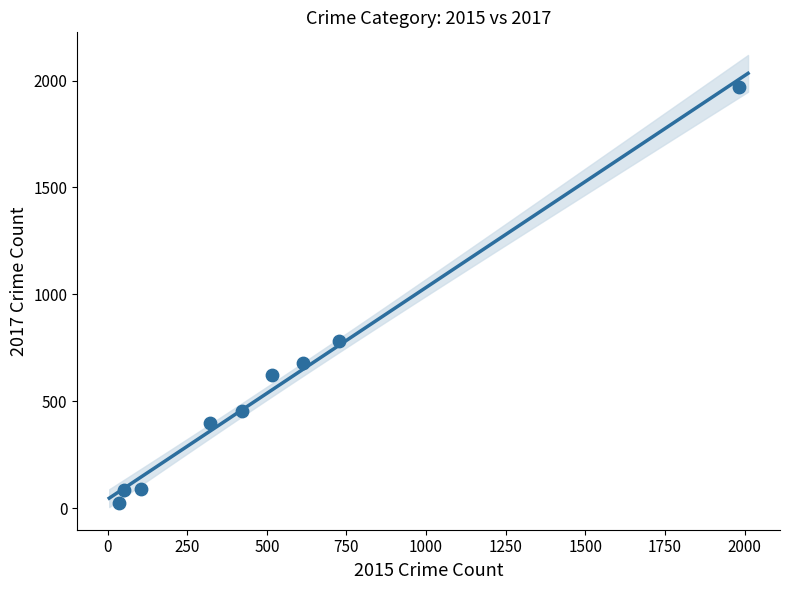

What is the average Y value?

566